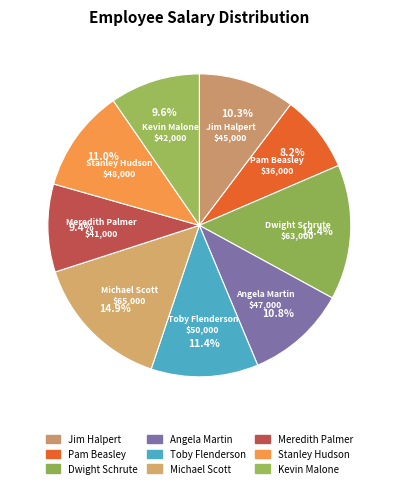

Does Kevin Malone account for over 50% of the chart?

No